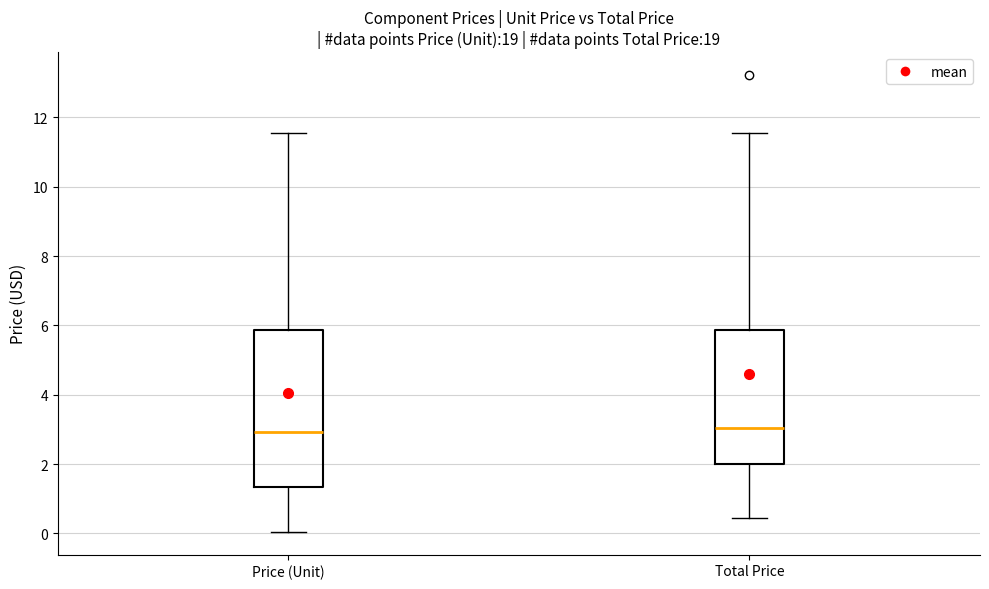

Comparing the boxes themselves (not the whiskers), which one is the tallest?

Price (Unit)